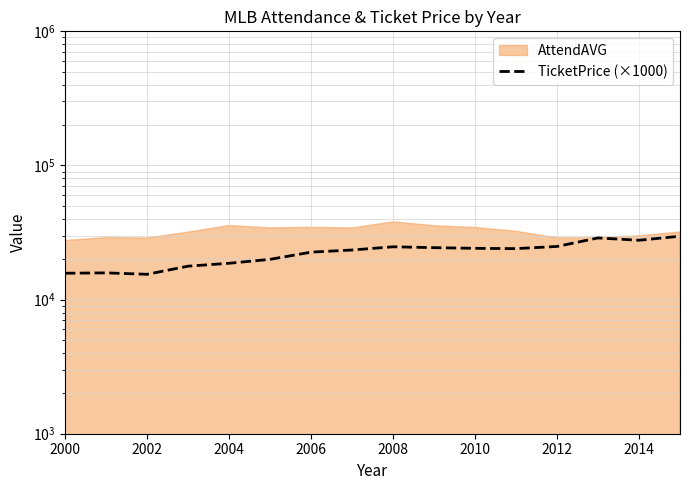

The value at 2004 is 5196.2. True or false?

False